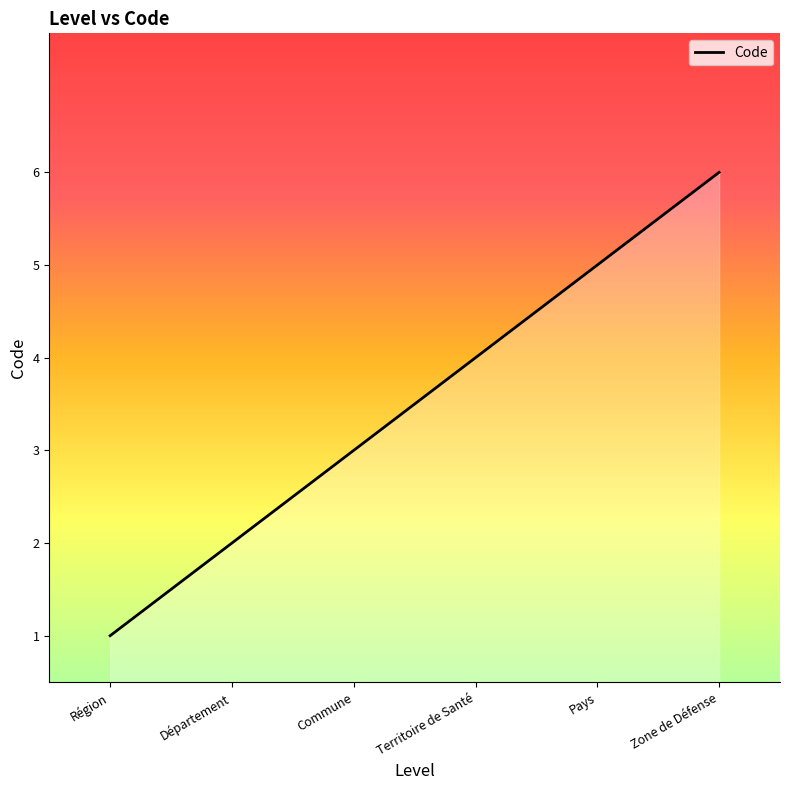

List the labels in order of value, largest first.

Zone de Défense, Pays, Territoire de Santé, Commune, Département, Région